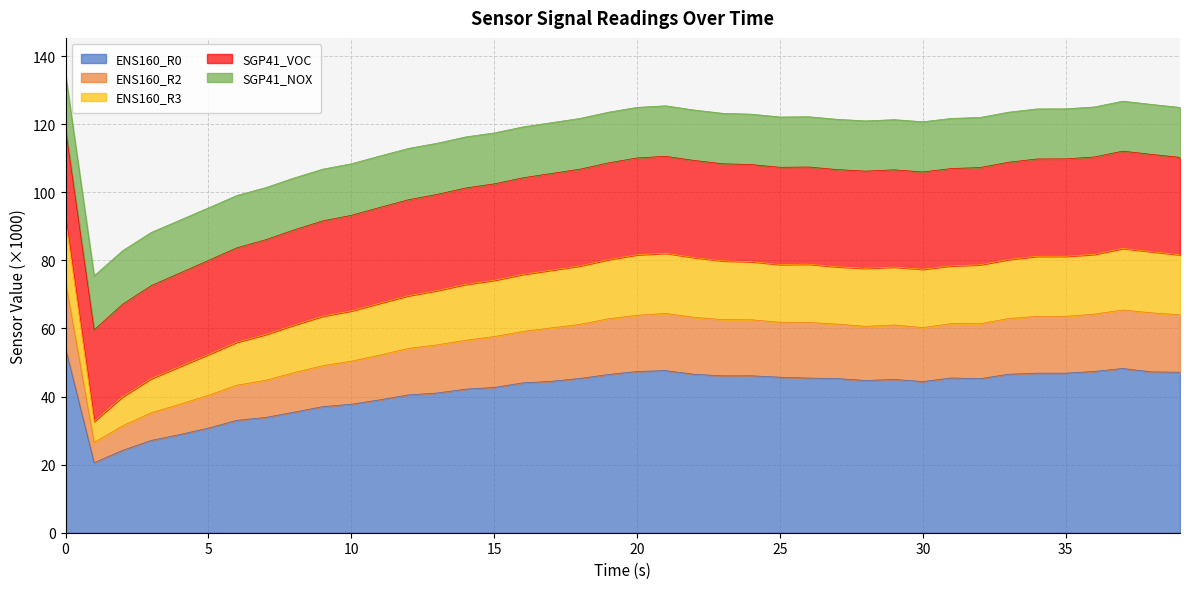

What is the minimum value for ENS160_R0?

20.6